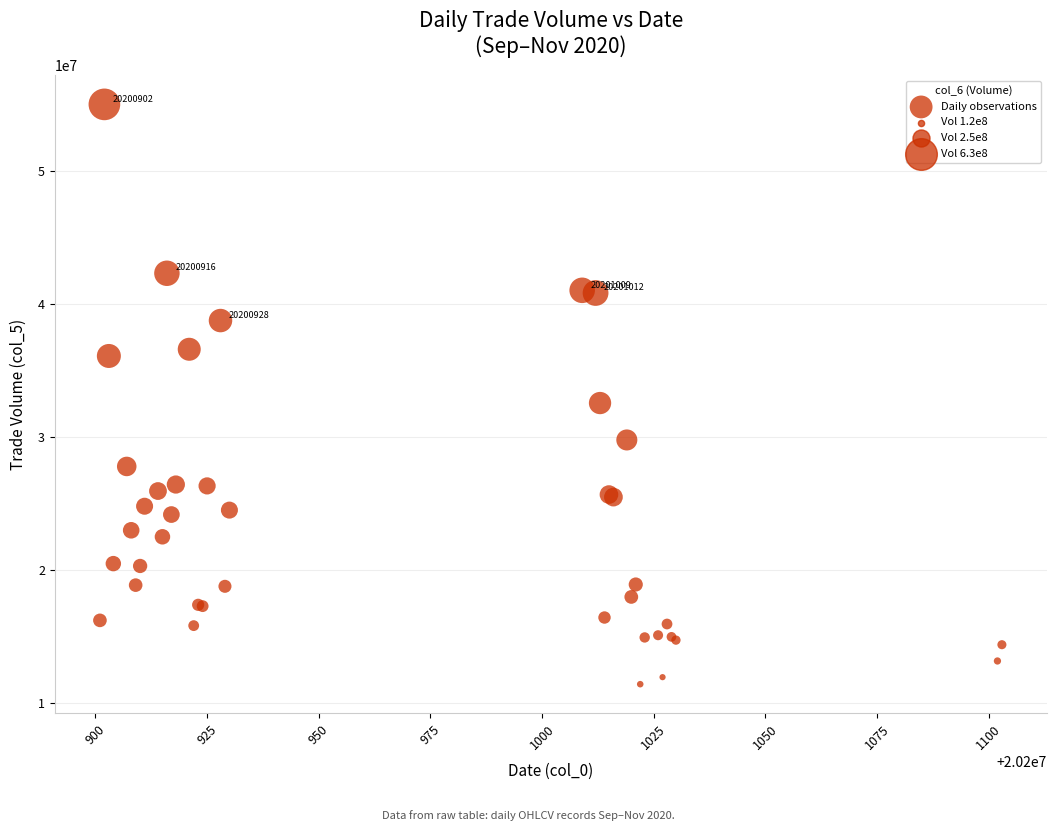

What Y value in the scatter plot is closest to 33237042?

32578312